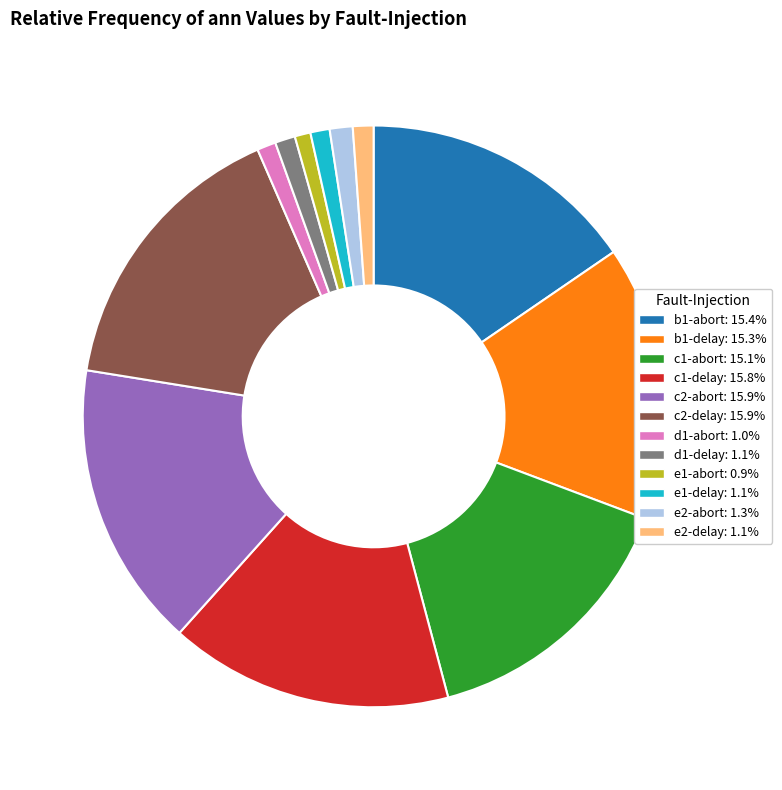

Count the number of slices in the pie.

12